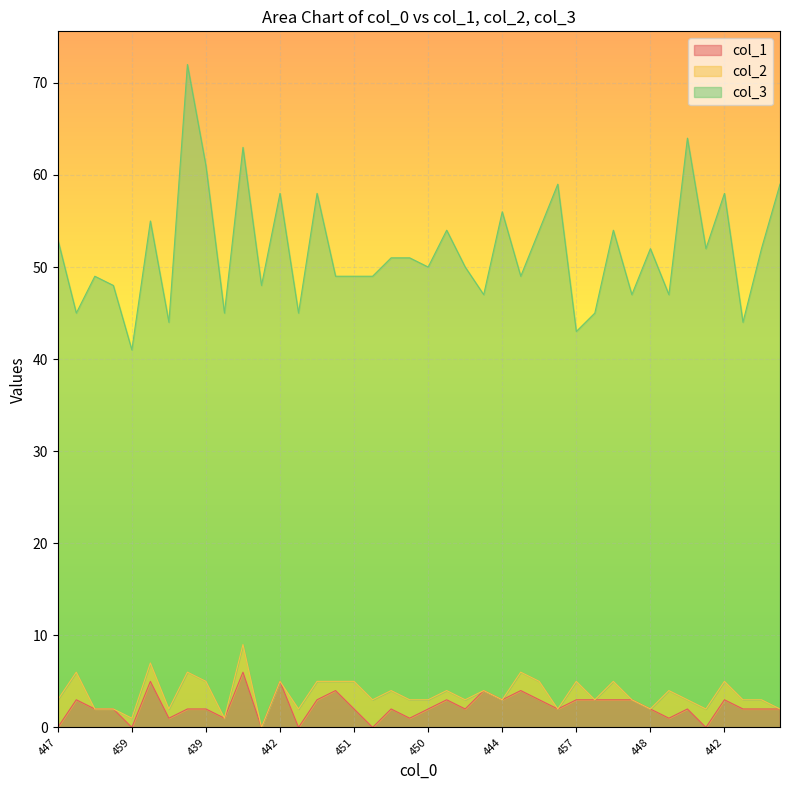

Reading left to right, extract all data points from this chart.

col_1: 0	3	2	2	0	5	1	2	2	1	6	0	5	0	3	4	2	0	2	1	2	3	2	4	3	4	3	2	3	3	3	3	2	1	2	0	3	2	2	2
col_2: 3	3	0	0	1	2	1	4	3	0	3	0	0	2	2	1	3	3	2	2	1	1	1	0	0	2	2	0	2	0	2	0	0	3	1	2	2	1	1	0
col_3: 50	39	47	46	40	48	42	66	56	44	54	48	53	43	53	44	44	46	47	48	47	50	47	43	53	43	49	57	38	42	49	44	50	43	61	50	53	41	49	57